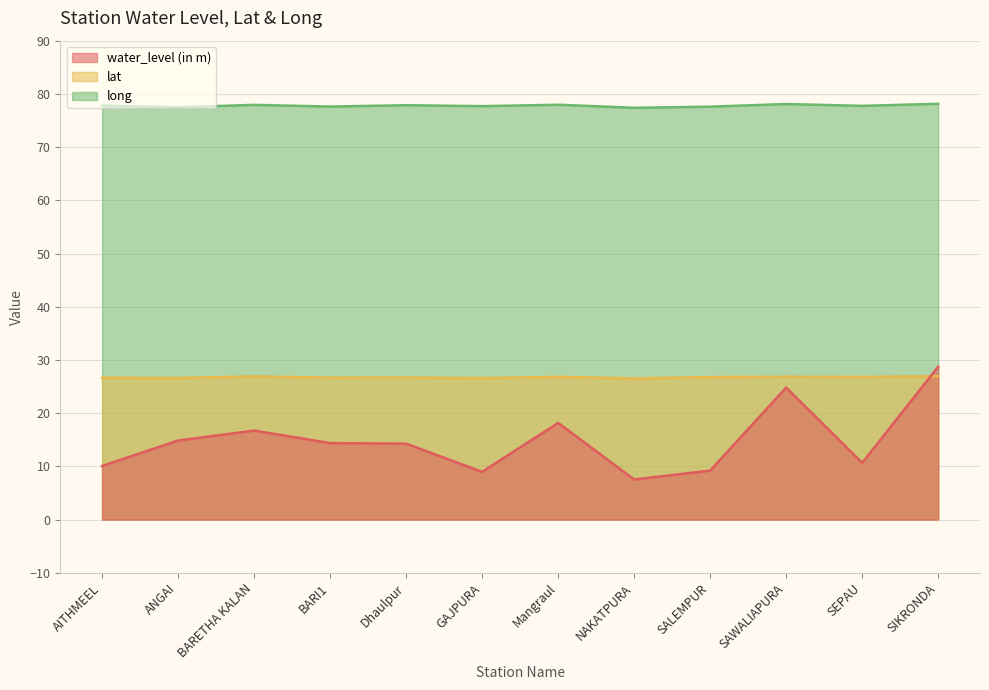

True or false: long has a value of 33.8 at Dhaulpur.

False